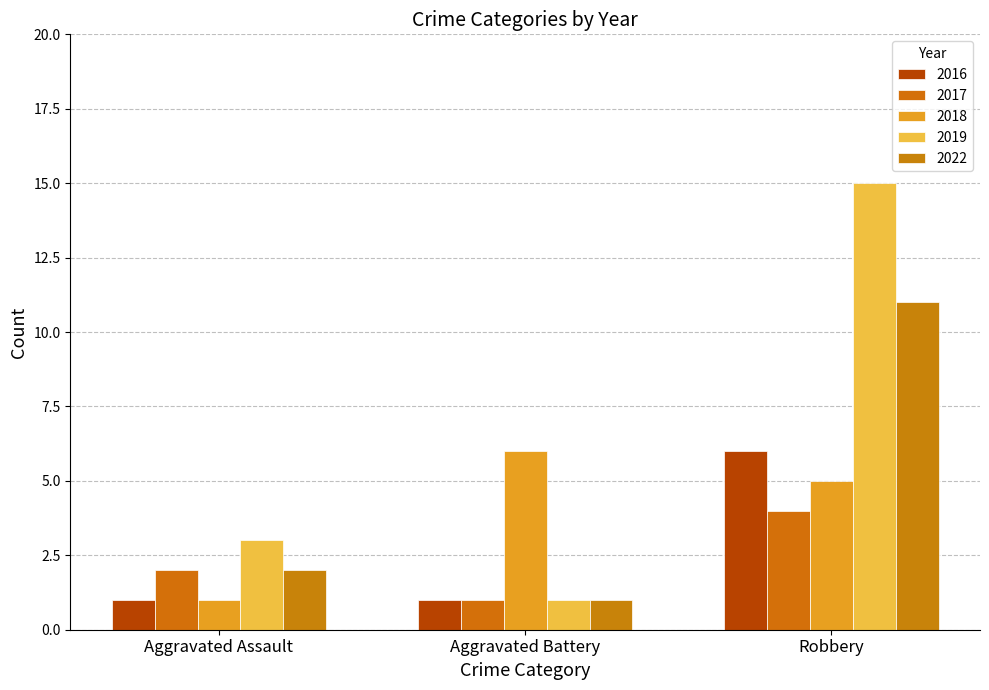

Which category has the lowest value in the 2018 series?

Aggravated Assault